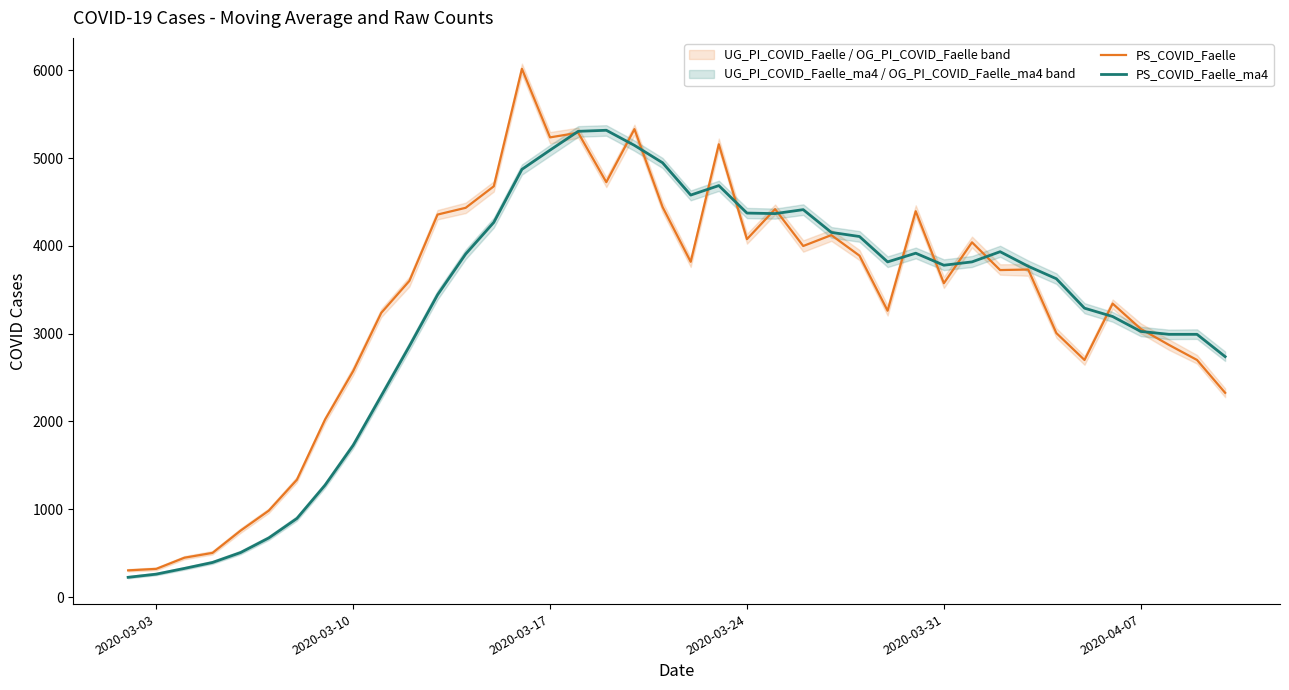

How many data points in PS_COVID_Faelle_ma4 are above 3779?

19